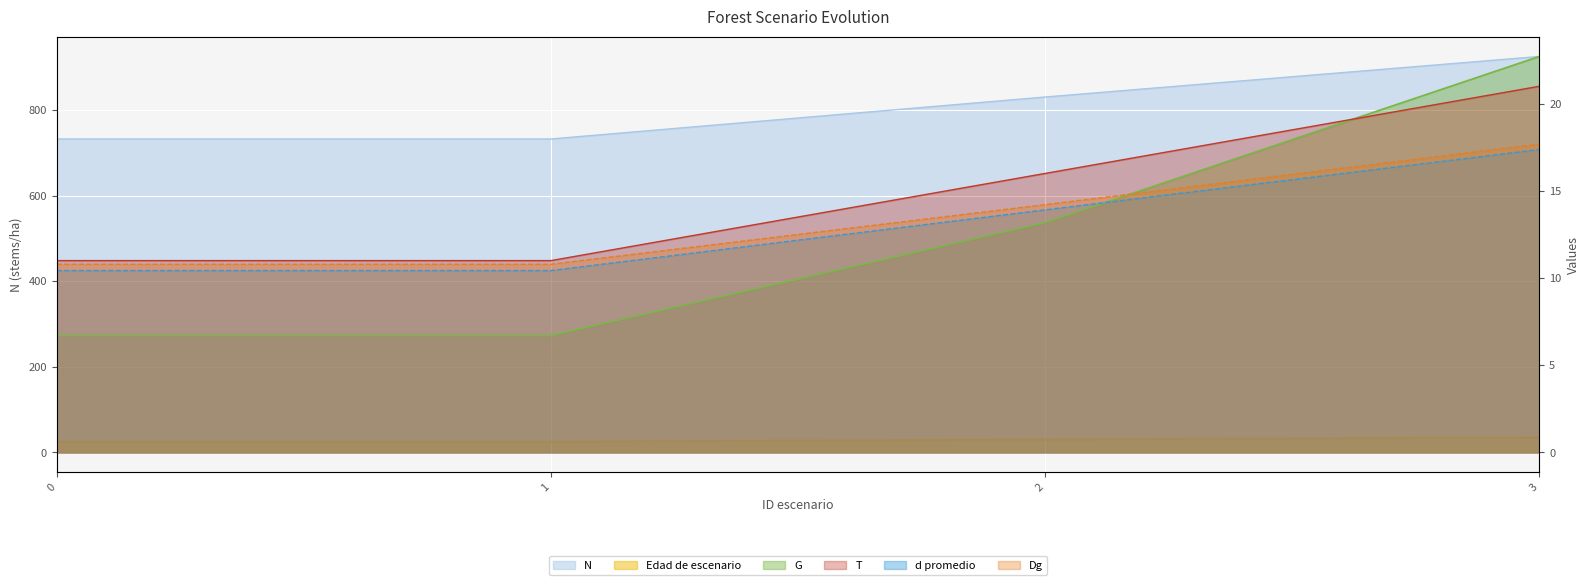

How many values in the N series exceed 830?

2